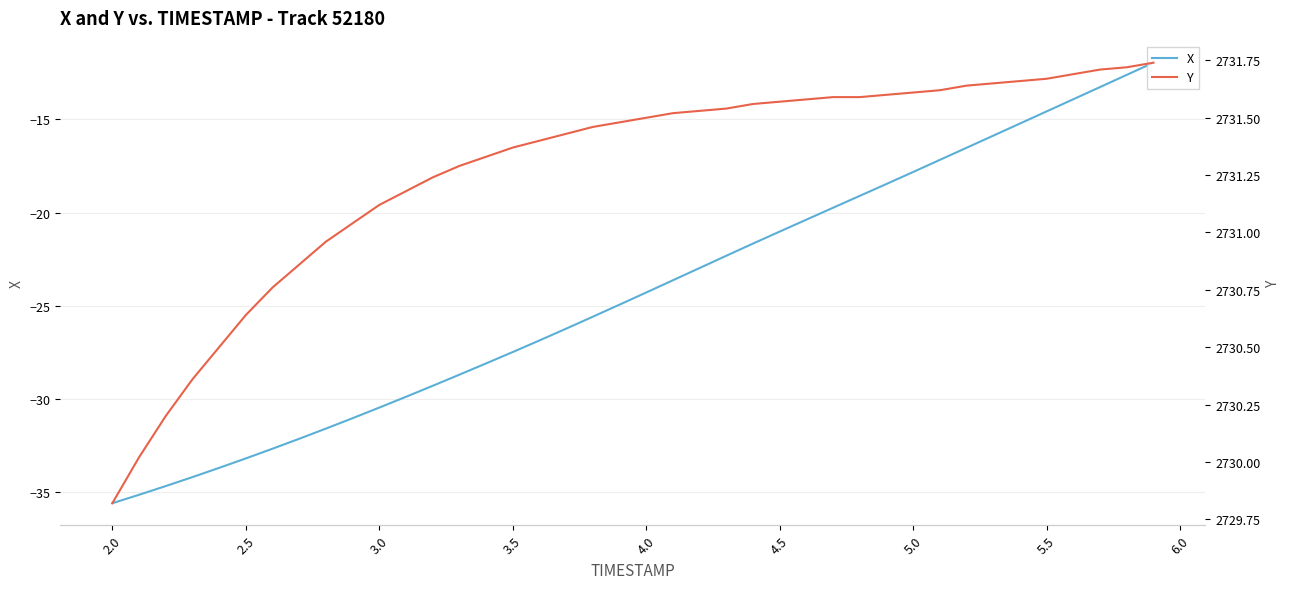

What is the average value of the Y series?

2731.3